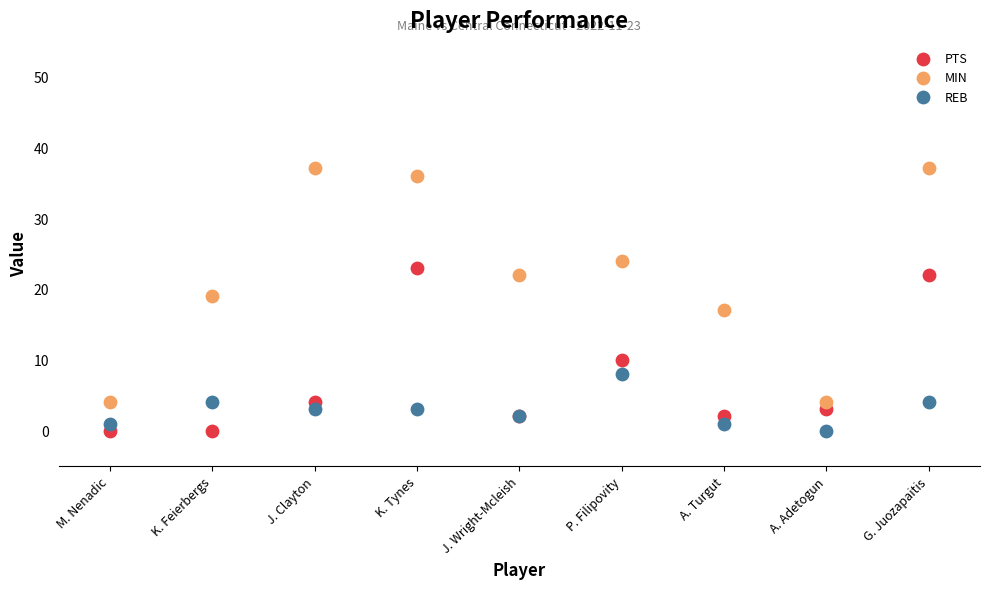

What are all the series names shown in the legend?

PTS, MIN, REB